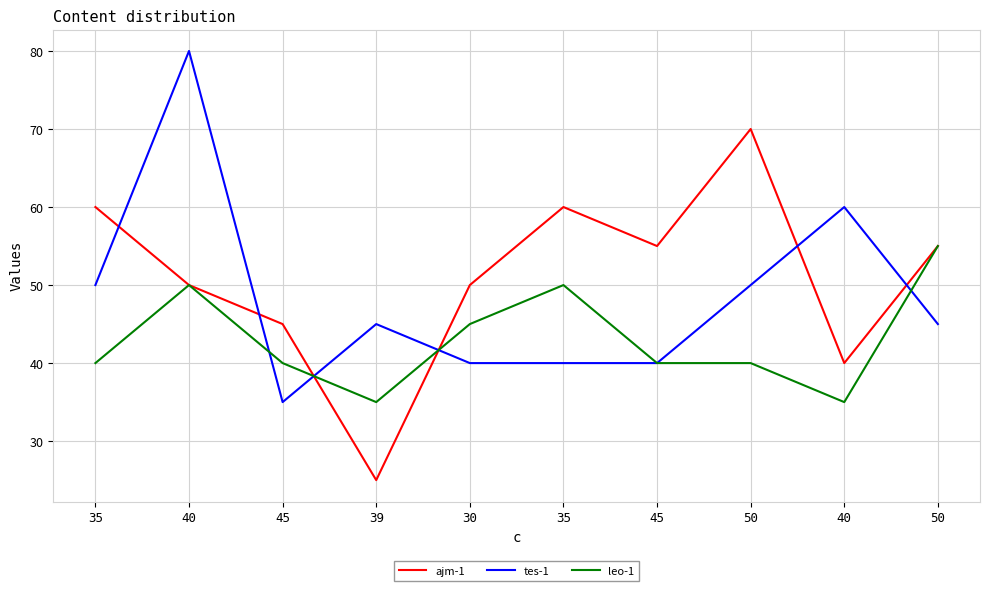

What are all the series names shown in the legend?

ajm-1, tes-1, leo-1